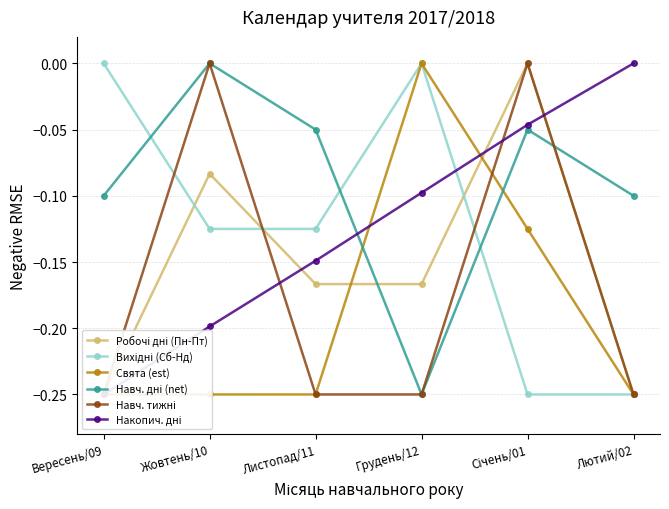

What is the difference between the maximum and minimum values in the Вихідні (Сб-Нд) series?

0.2